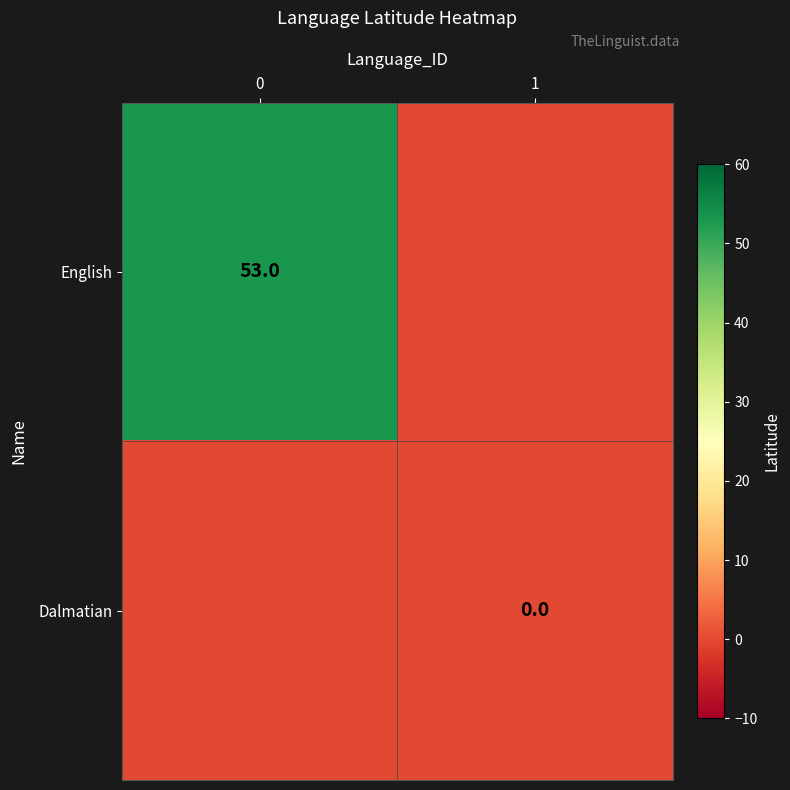

The value of English at 0 is 34. True or false?

False